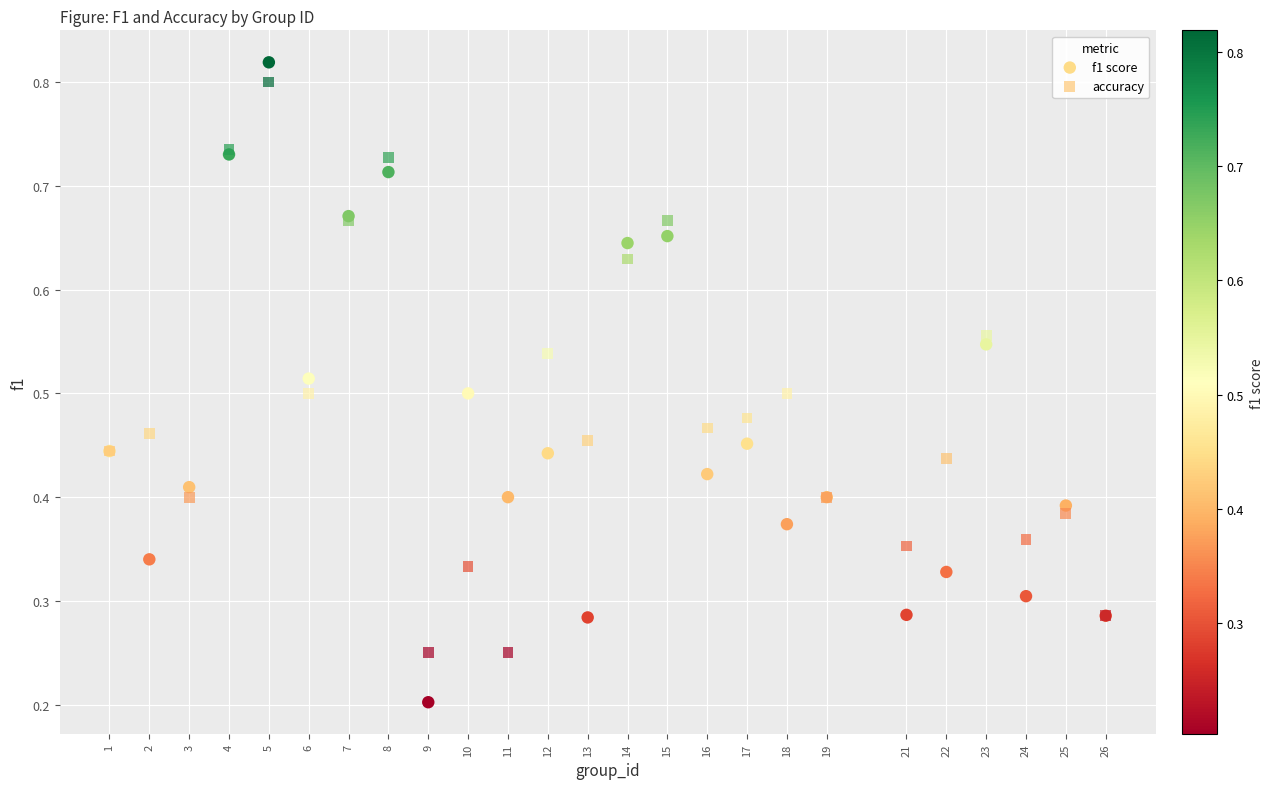

Which series has the largest Y range (max minus min)?

f1 score